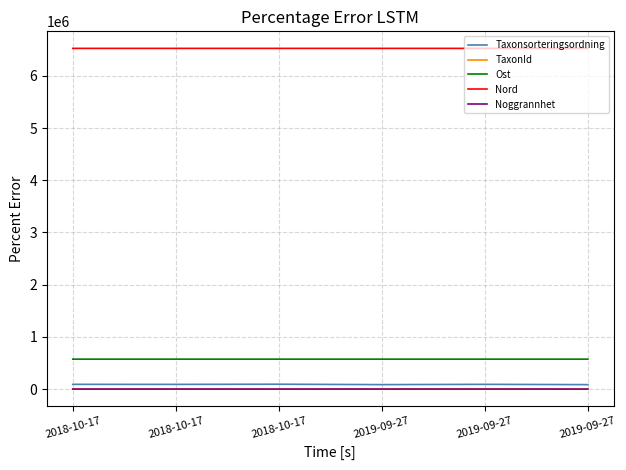

What are all the series names shown in the legend?

Taxonsorteringsordning, TaxonId, Ost, Nord, Noggrannhet